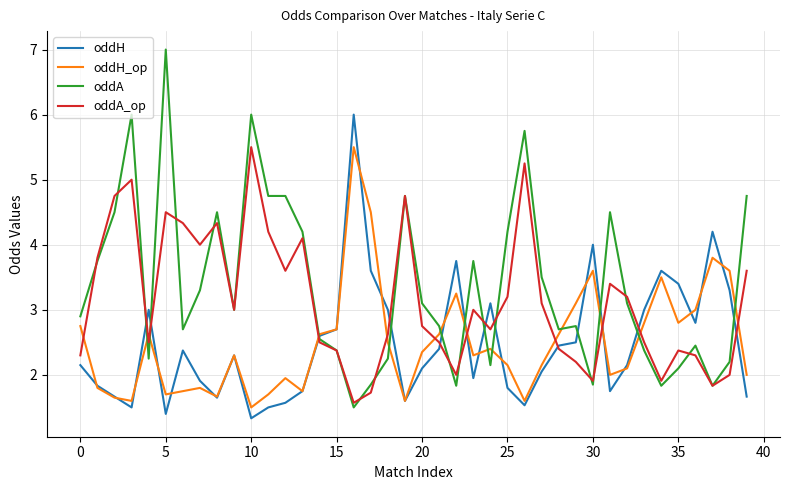

Which series has the largest range (max minus min)?

oddA